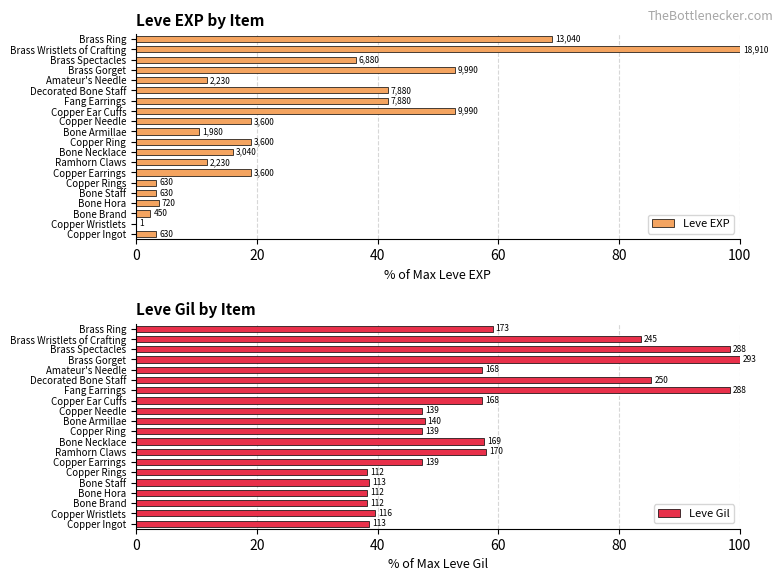

What is the label of the 18th bar from the right?

Bone Brand